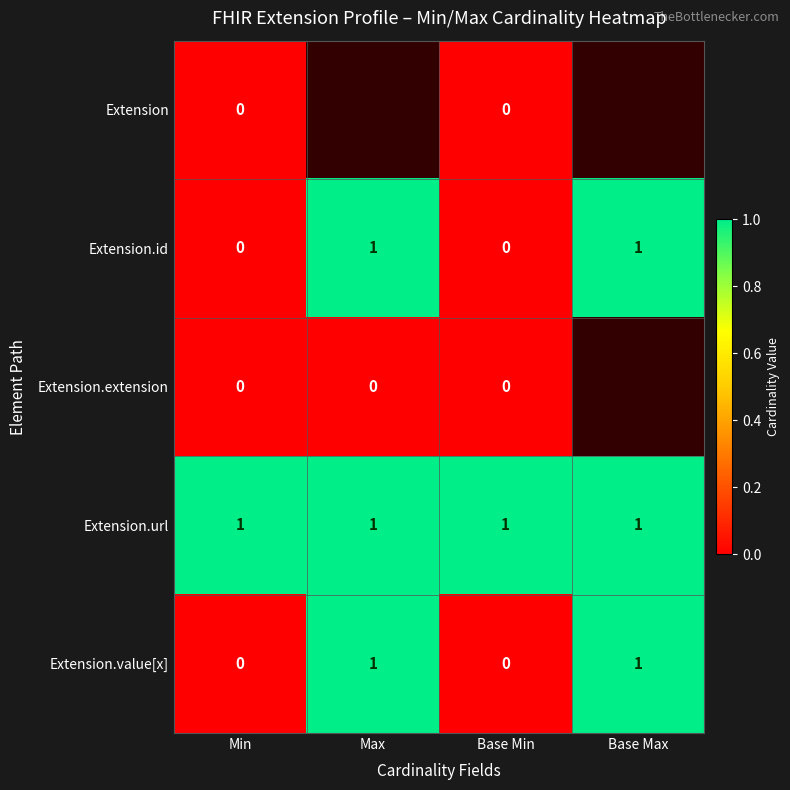

Between Max and Base Max, which is larger?

Base Max